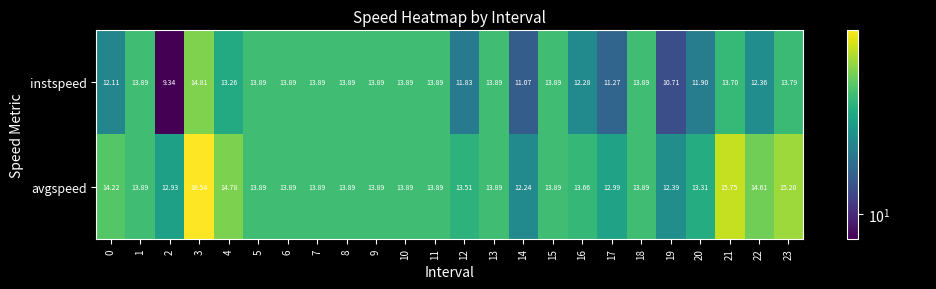

How many data points in avgspeed are less than 13?

4